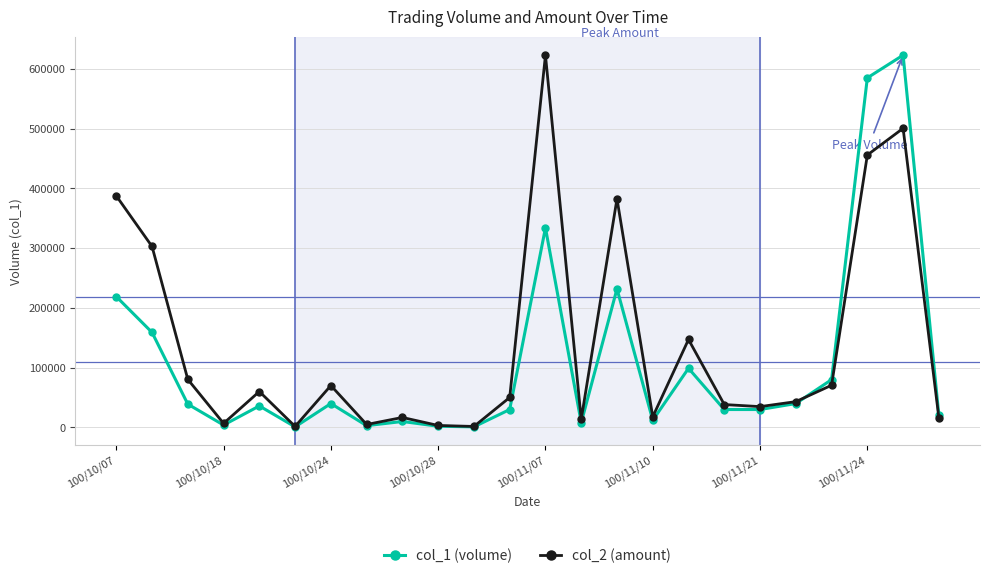

What is the maximum value for col_2 (amount)?

623000.0